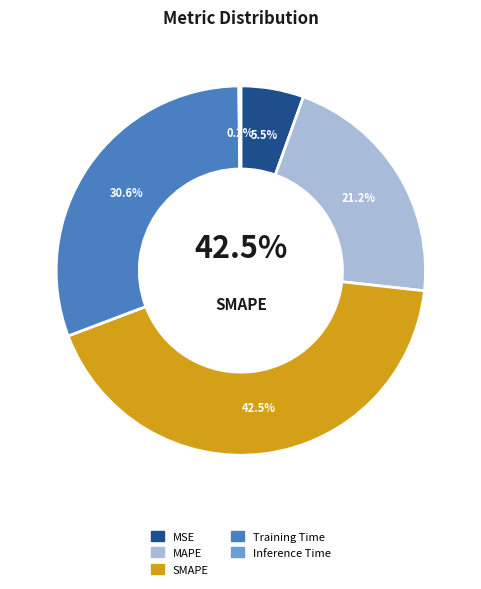

Rank the categories by value from lowest to highest.

Inference Time, MSE, MAPE, Training Time, SMAPE